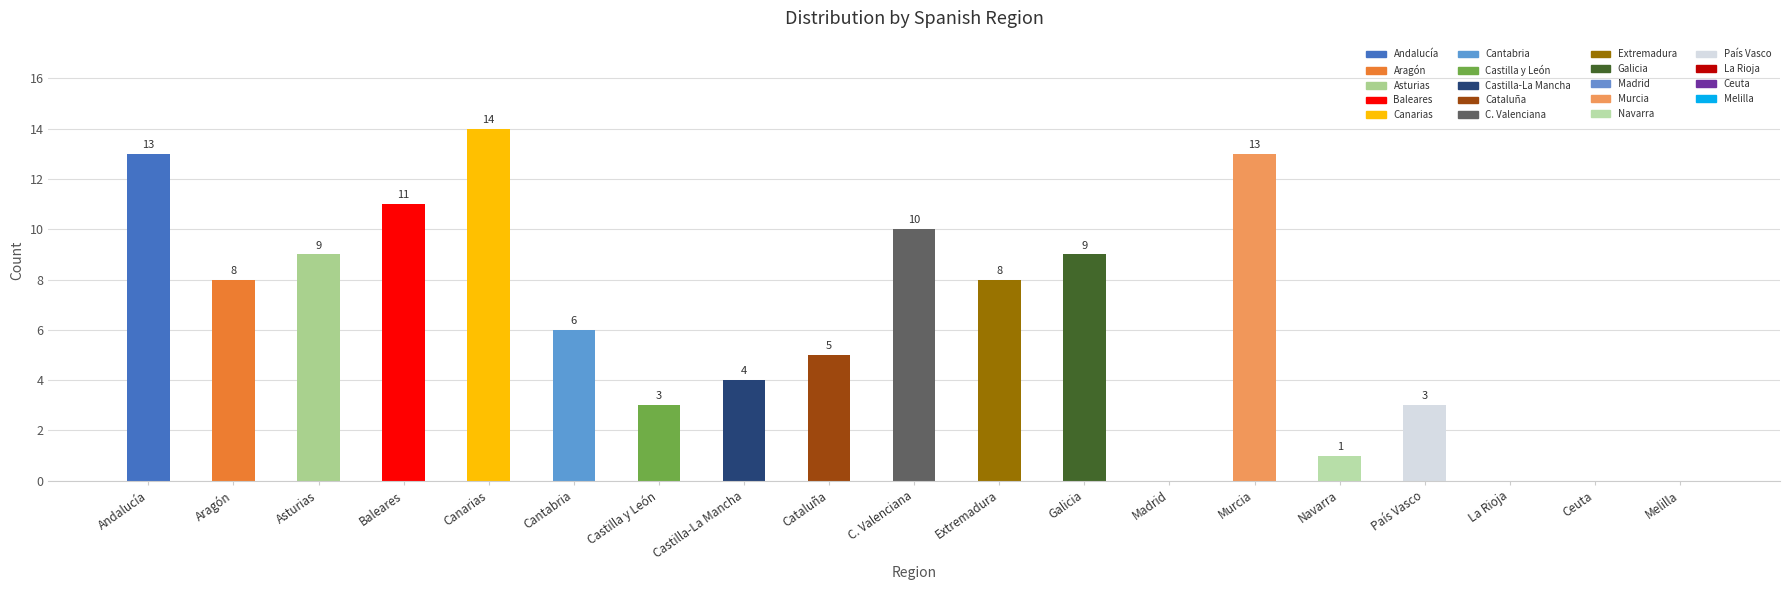

The value at Galicia is 6. True or false?

False